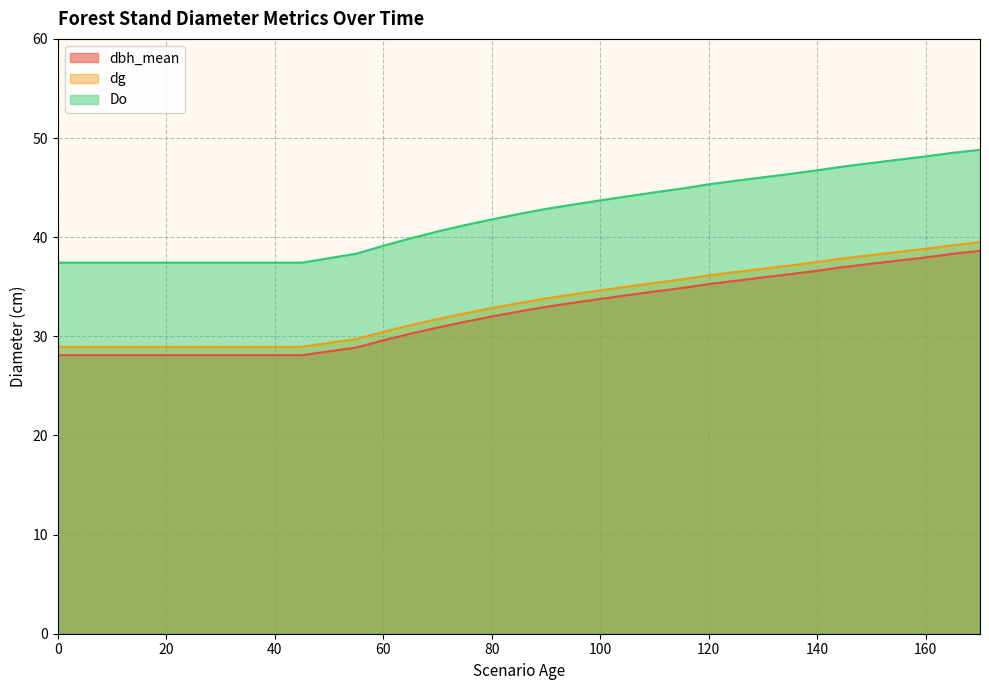

True or false: Do has more than 1 points higher than both neighbors.

False